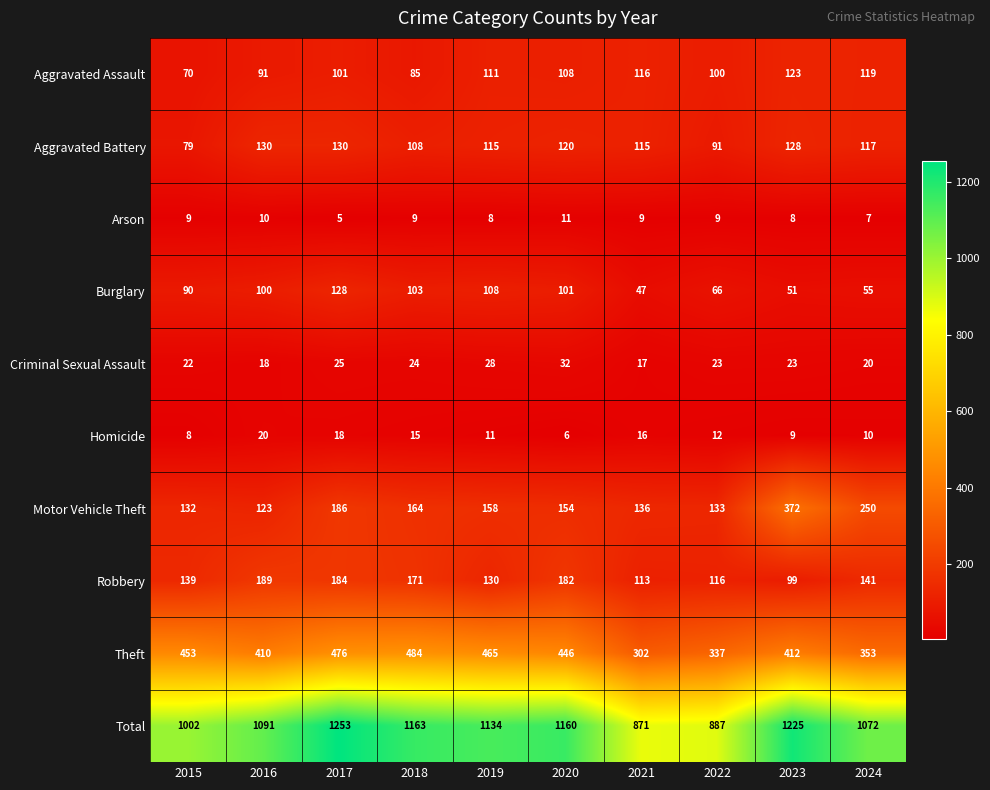

Which series changed the most between 2015 and 2024?

Motor Vehicle Theft